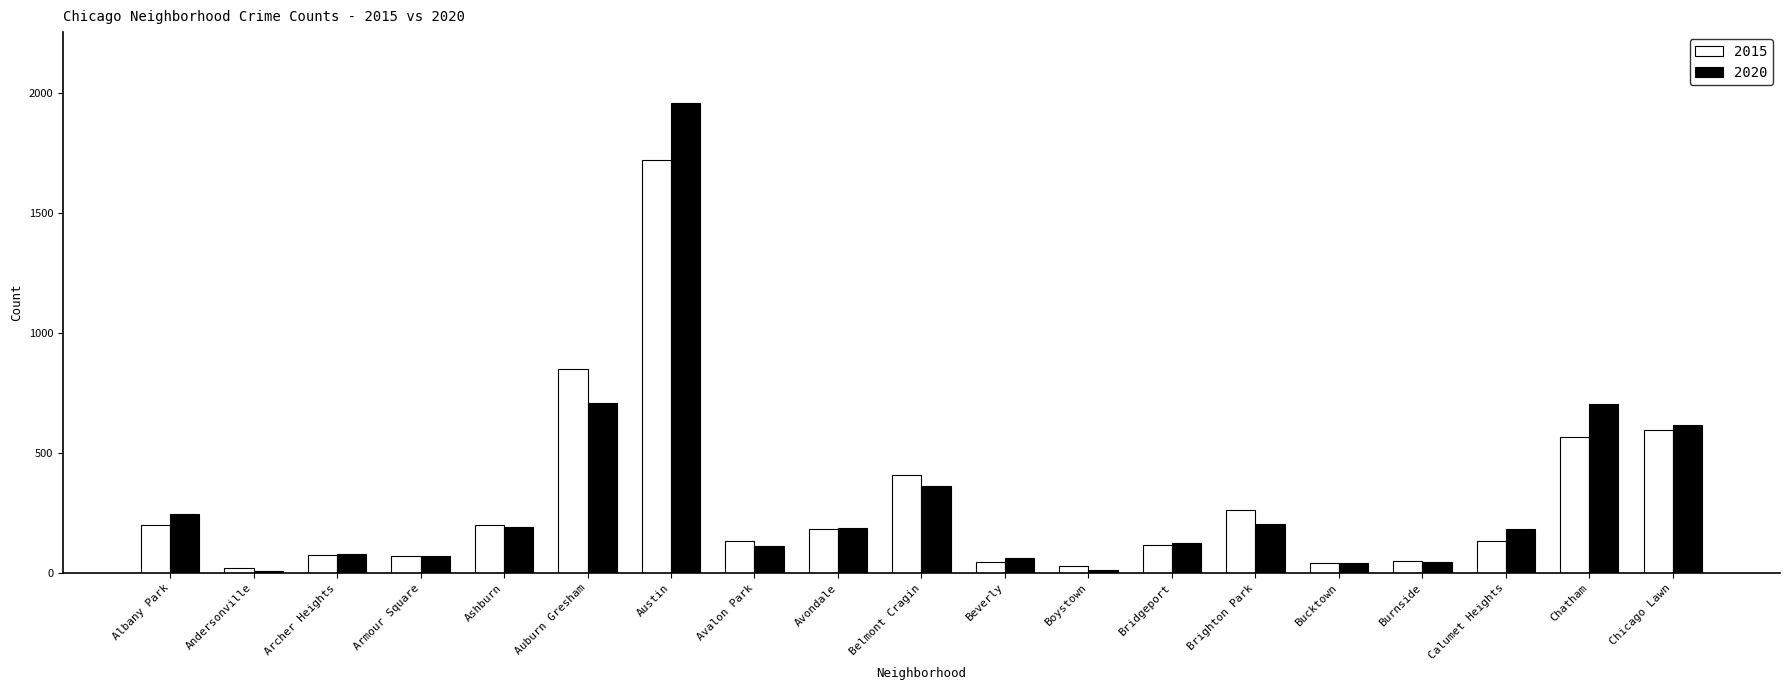

Is it true that 2020 equals 1959 at Austin?

True